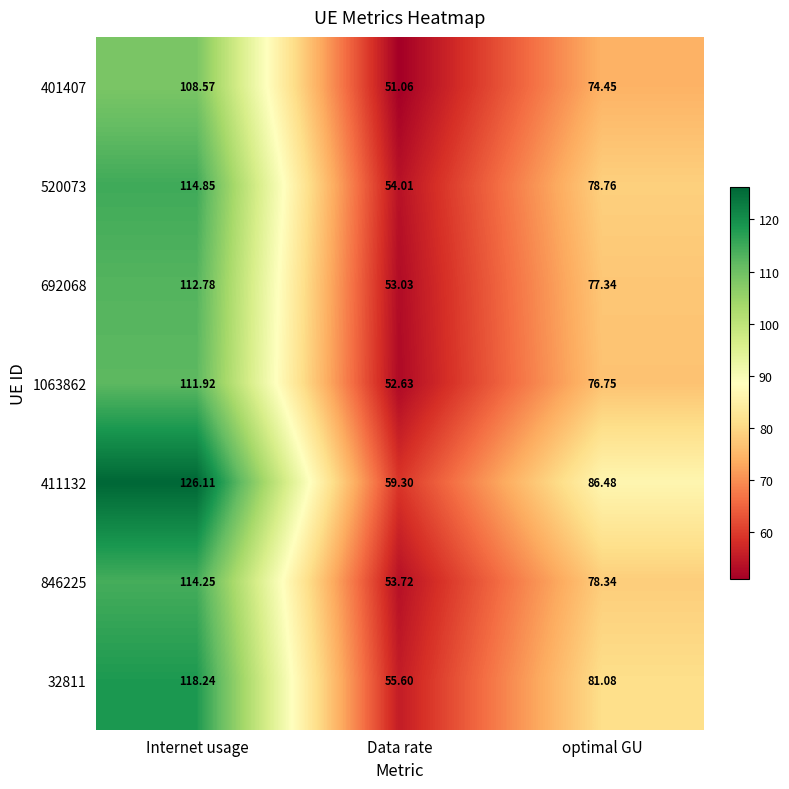

Which series has the largest total across all categories?

411132